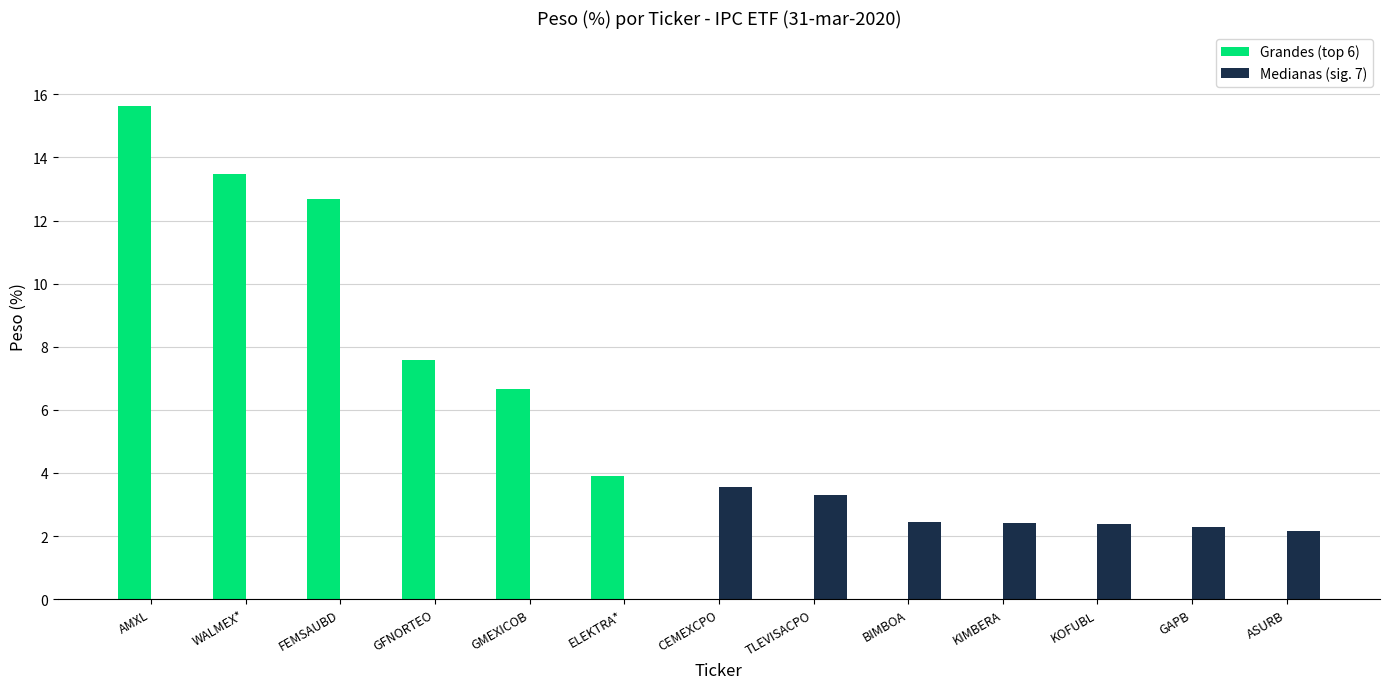

What is the total value across all series at KIMBERA?

2.4